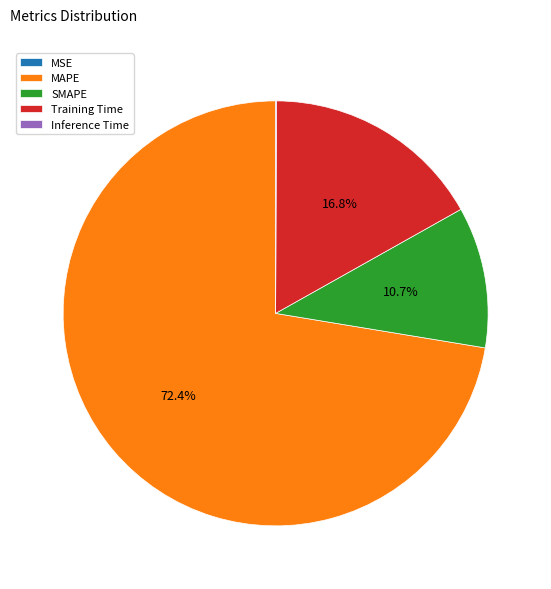

Which category has the biggest portion of the pie?

MAPE